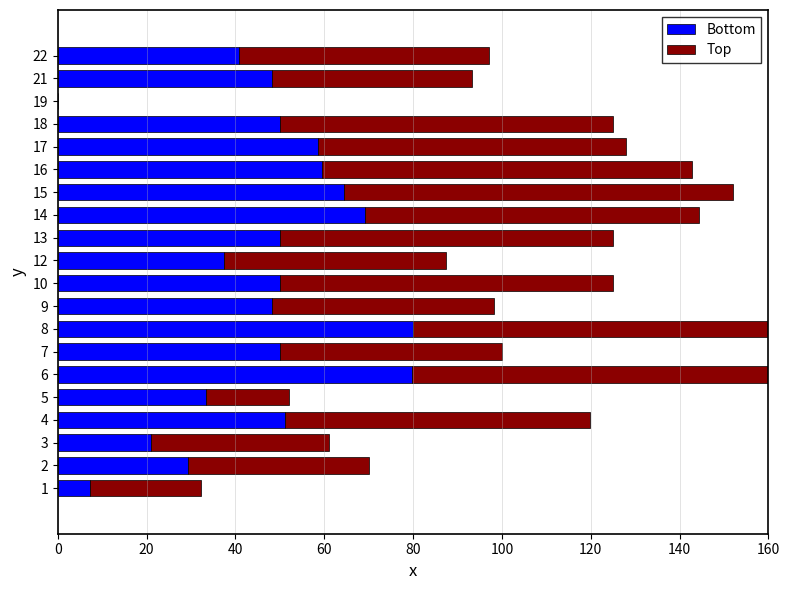

How many values in Bottom are above zero?

19